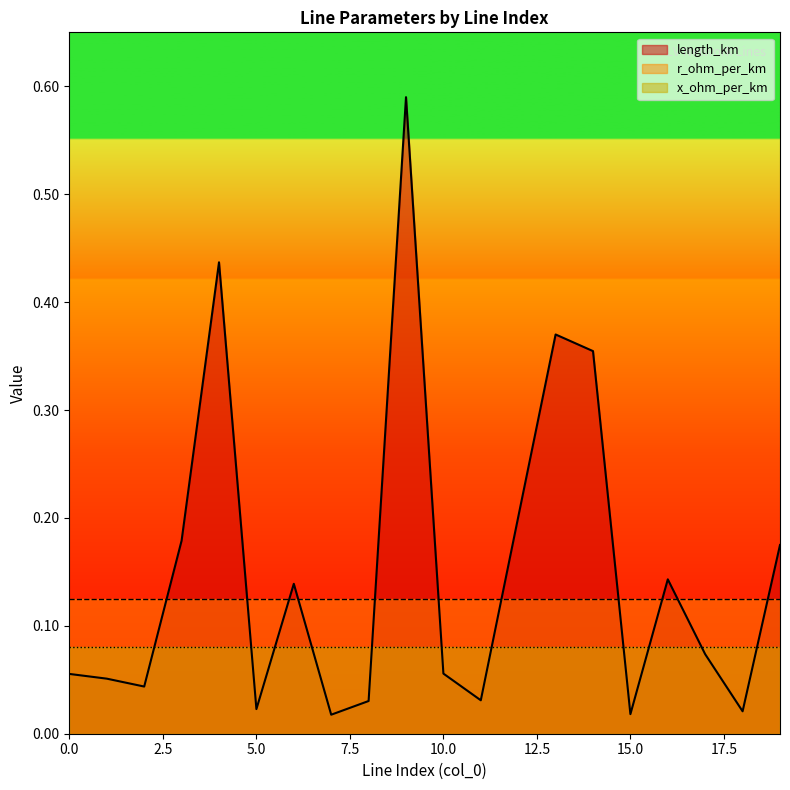

What is the highest value of the r_ohm_per_km series?

0.1